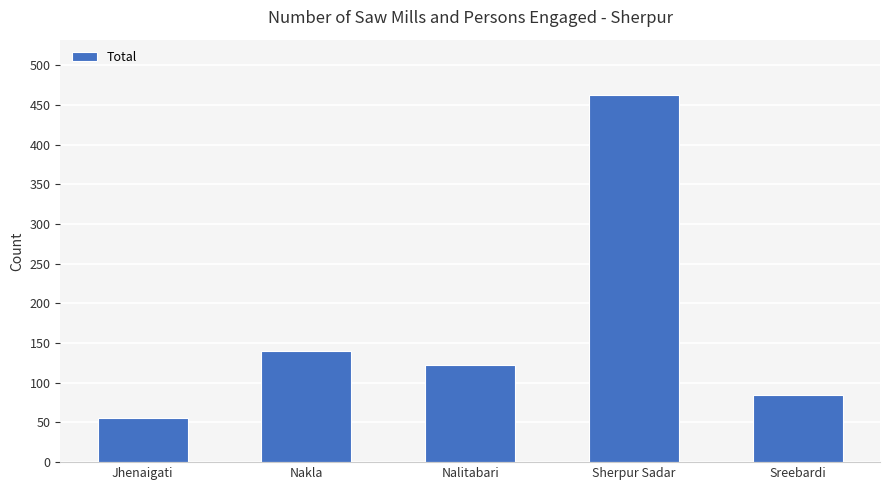

Which category has the lowest value across all series?

Jhenaigati